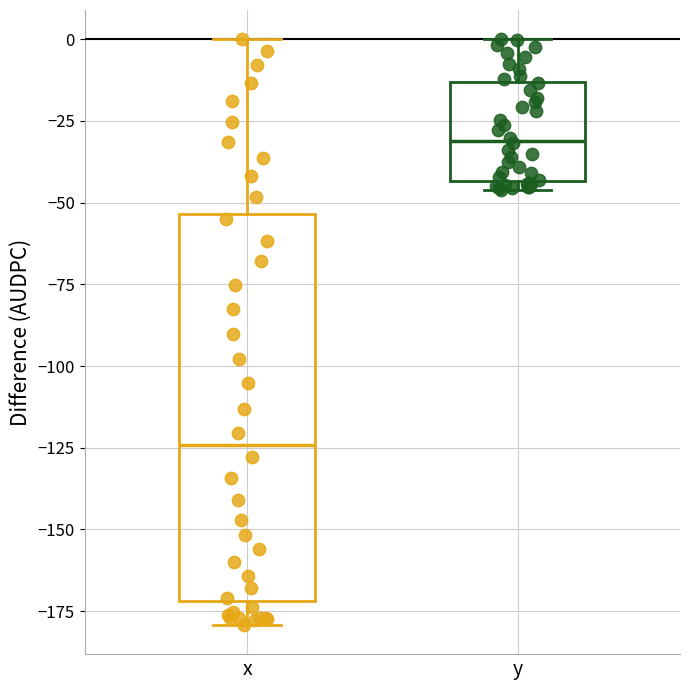

Which box has the lowest median line?

x